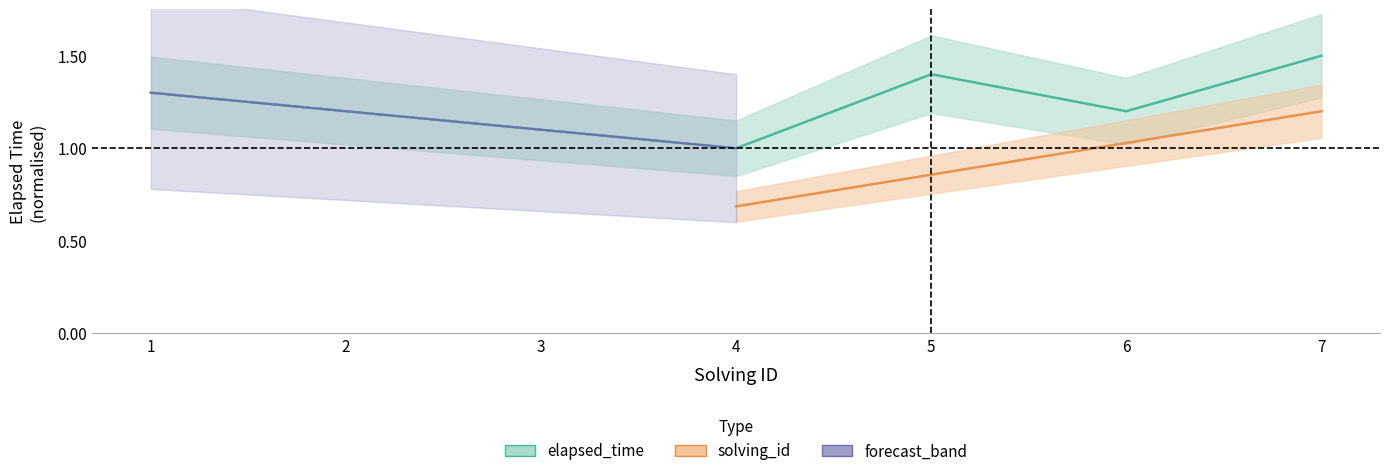

List the labels in order of value, smallest first.

4, 3, 2, 6, 1, 5, 7